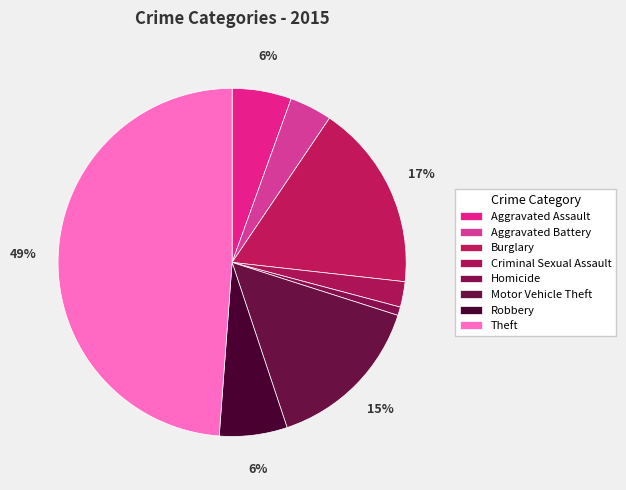

What is the smallest slice in the pie chart?

Homicide